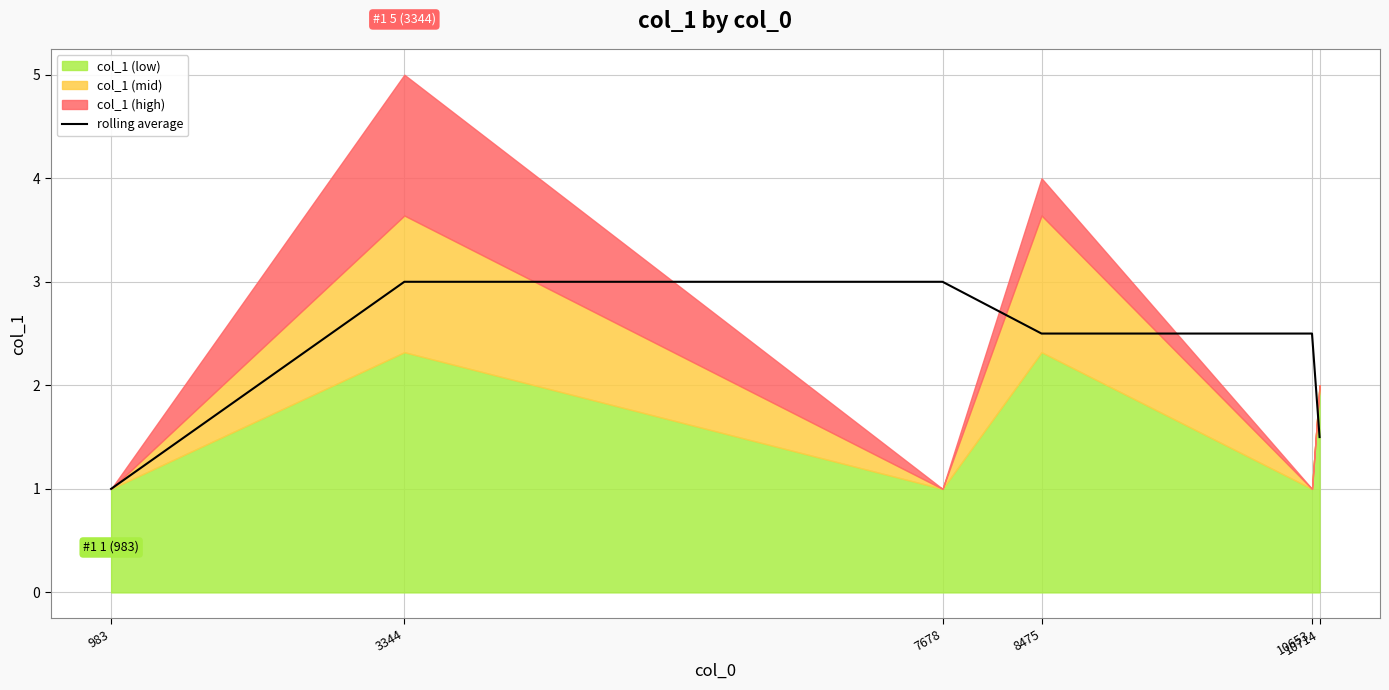

Is it true that the value at 8475 is 3.9?

False